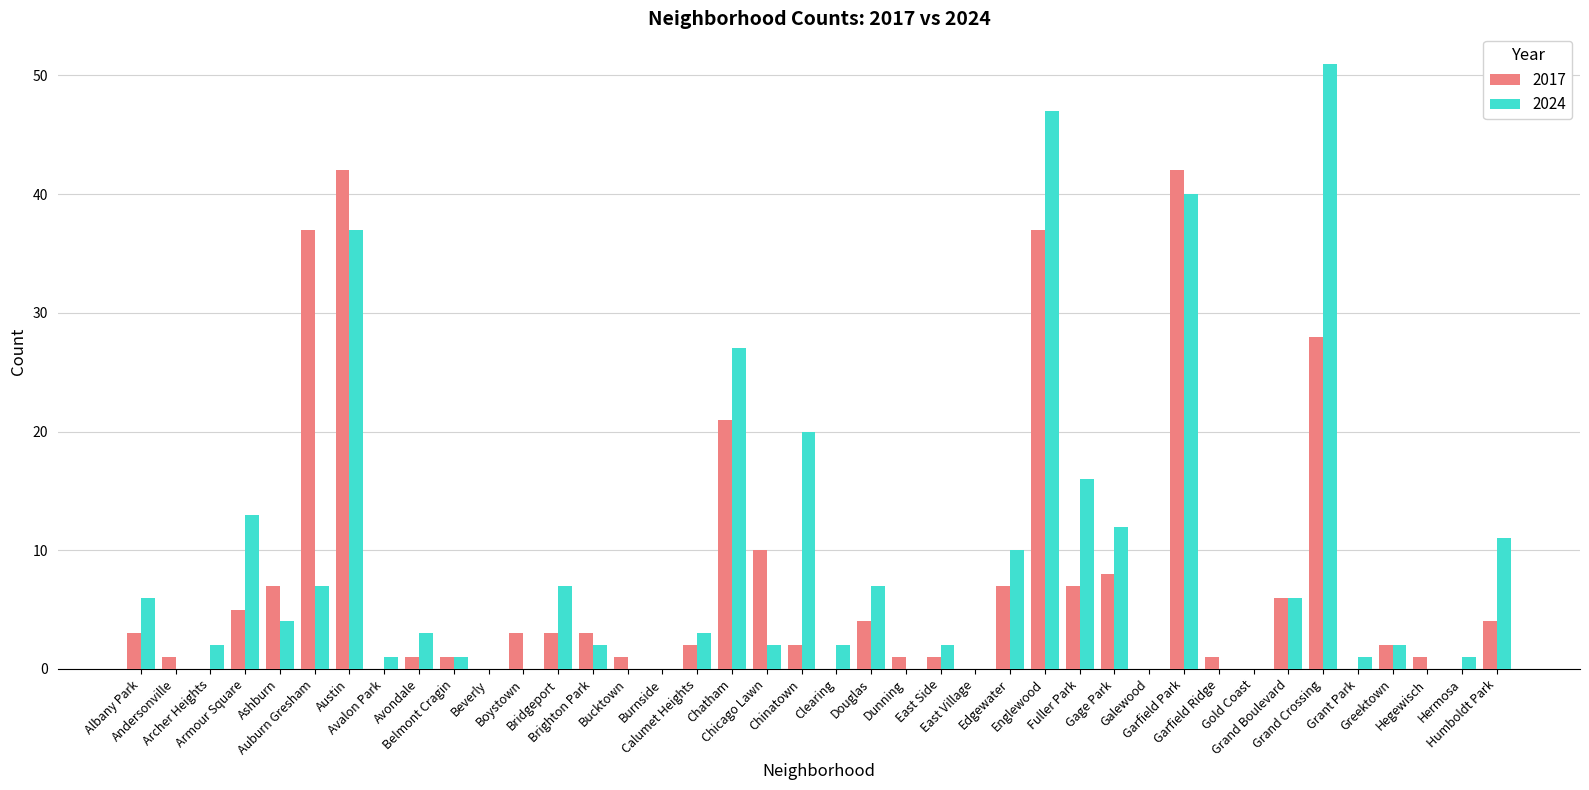

Reading left to right, list all the values displayed in this chart.

2017: Albany Park=3	Andersonville=1	Archer Heights=0	Armour Square=5	Ashburn=7	Auburn Gresham=37	Austin=42	Avalon Park=0	Avondale=1	Belmont Cragin=1	Beverly=0	Boystown=3	Bridgeport=3	Brighton Park=3	Bucktown=1	Burnside=0	Calumet Heights=2	Chatham=21	Chicago Lawn=10	Chinatown=2	Clearing=0	Douglas=4	Dunning=1	East Side=1	East Village=0	Edgewater=7	Englewood=37	Fuller Park=7	Gage Park=8	Galewood=0	Garfield Park=42	Garfield Ridge=1	Gold Coast=0	Grand Boulevard=6	Grand Crossing=28	Grant Park=0	Greektown=2	Hegewisch=1	Hermosa=0	Humboldt Park=4
2024: Albany Park=6	Andersonville=0	Archer Heights=2	Armour Square=13	Ashburn=4	Auburn Gresham=7	Austin=37	Avalon Park=1	Avondale=3	Belmont Cragin=1	Beverly=0	Boystown=0	Bridgeport=7	Brighton Park=2	Bucktown=0	Burnside=0	Calumet Heights=3	Chatham=27	Chicago Lawn=2	Chinatown=20	Clearing=2	Douglas=7	Dunning=0	East Side=2	East Village=0	Edgewater=10	Englewood=47	Fuller Park=16	Gage Park=12	Galewood=0	Garfield Park=40	Garfield Ridge=0	Gold Coast=0	Grand Boulevard=6	Grand Crossing=51	Grant Park=1	Greektown=2	Hegewisch=0	Hermosa=1	Humboldt Park=11